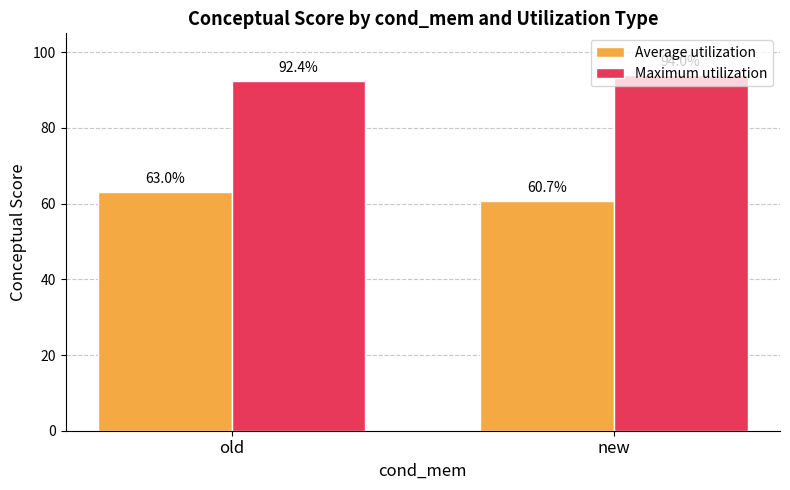

What is the difference between the highest and lowest values at new?

33.3